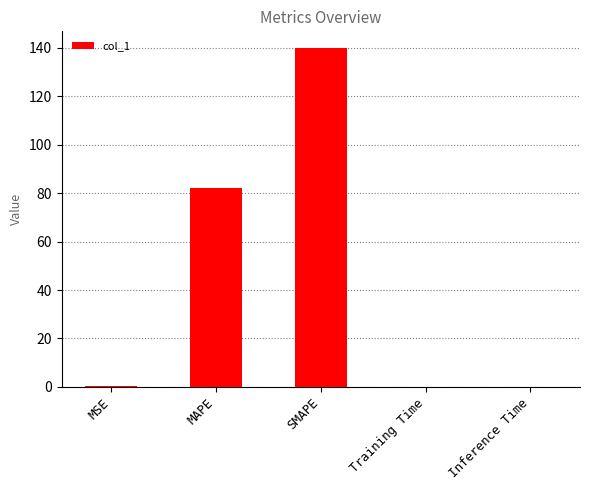

The value at MAPE is 55.6. True or false?

False